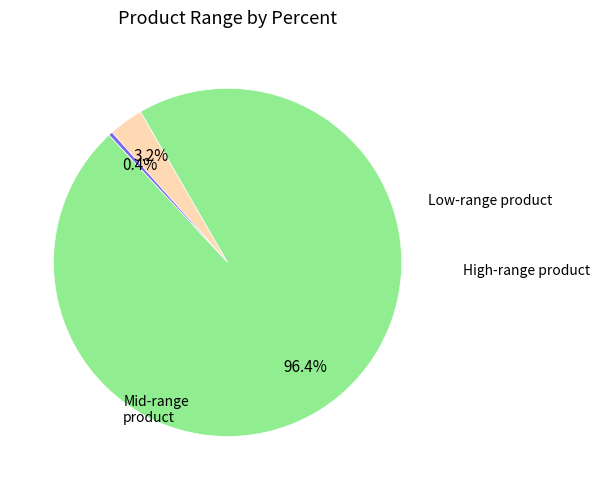

Is there any slice that represents more than half of the pie?

Yes